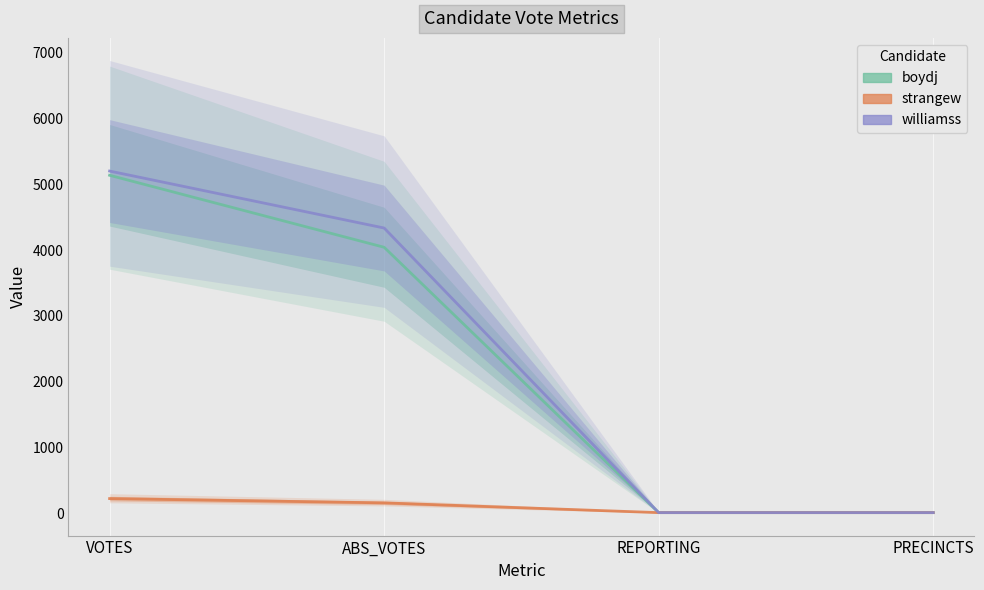

The williamss series shows 6 at REPORTING. True or false?

False